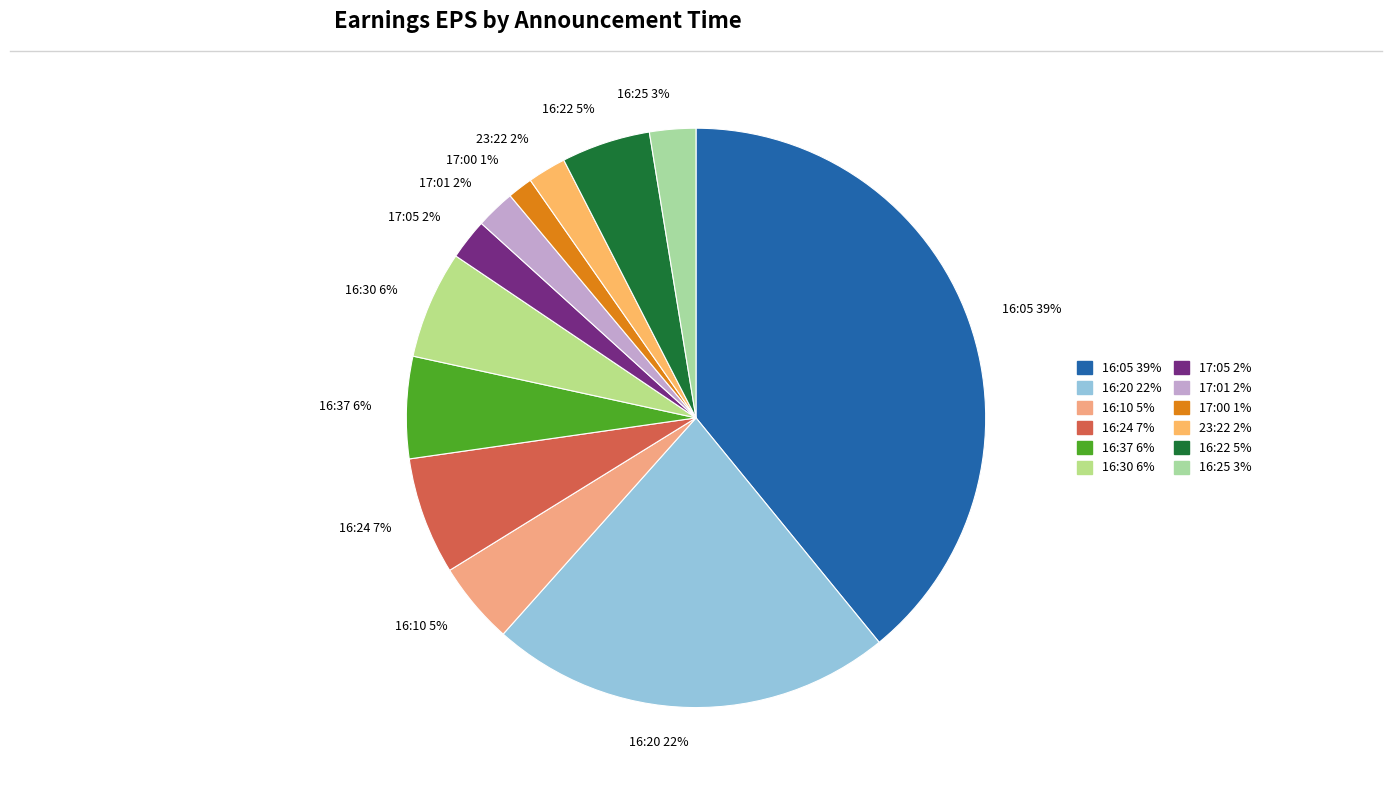

Combined, do 16:10 5% and 17:00 1% account for over 50%?

No